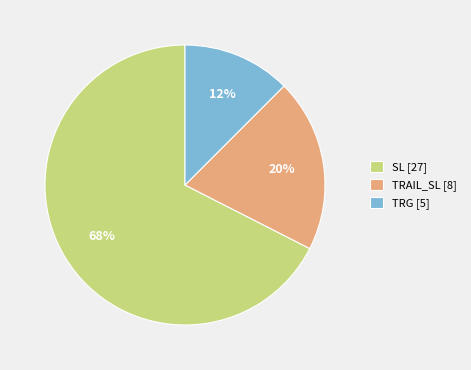

Is the sum of TRG [5] and TRAIL_SL [8] greater than half?

No